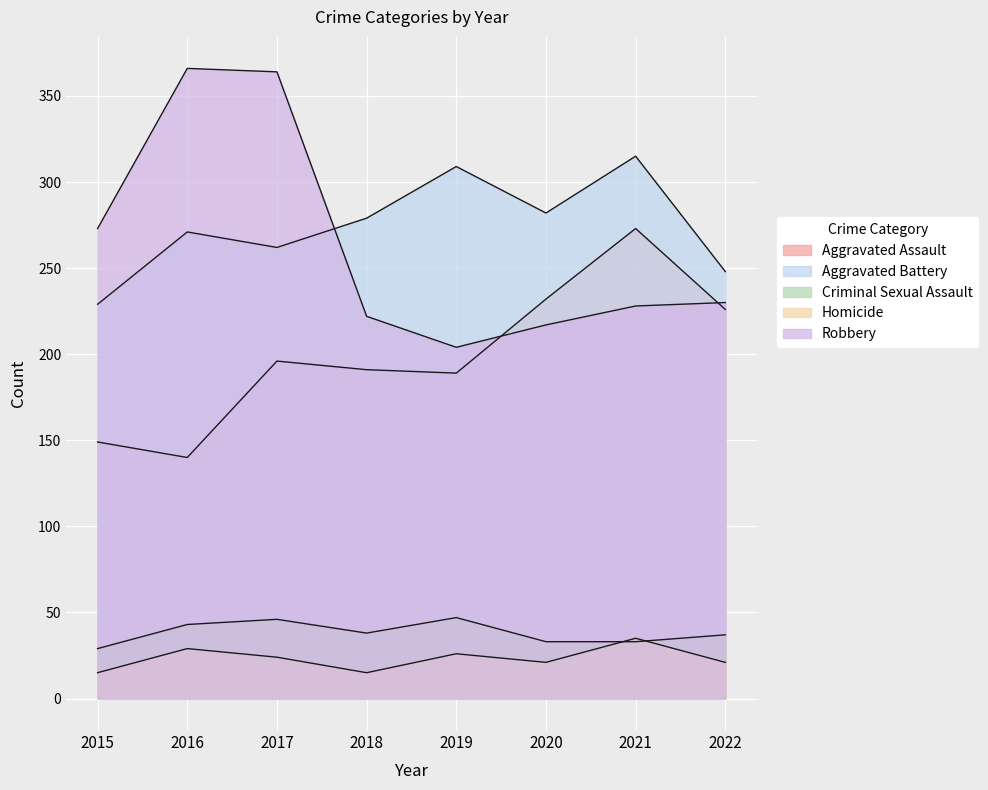

At which category is the sum across all series the highest?

2017